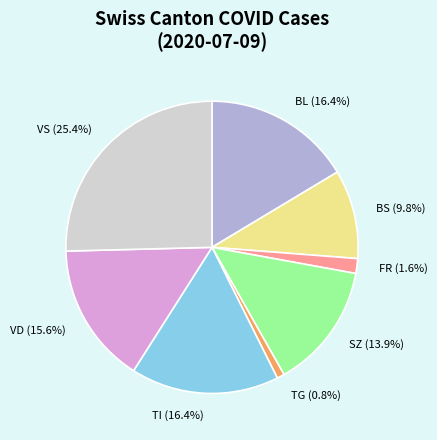

How many segments does this pie chart have?

8